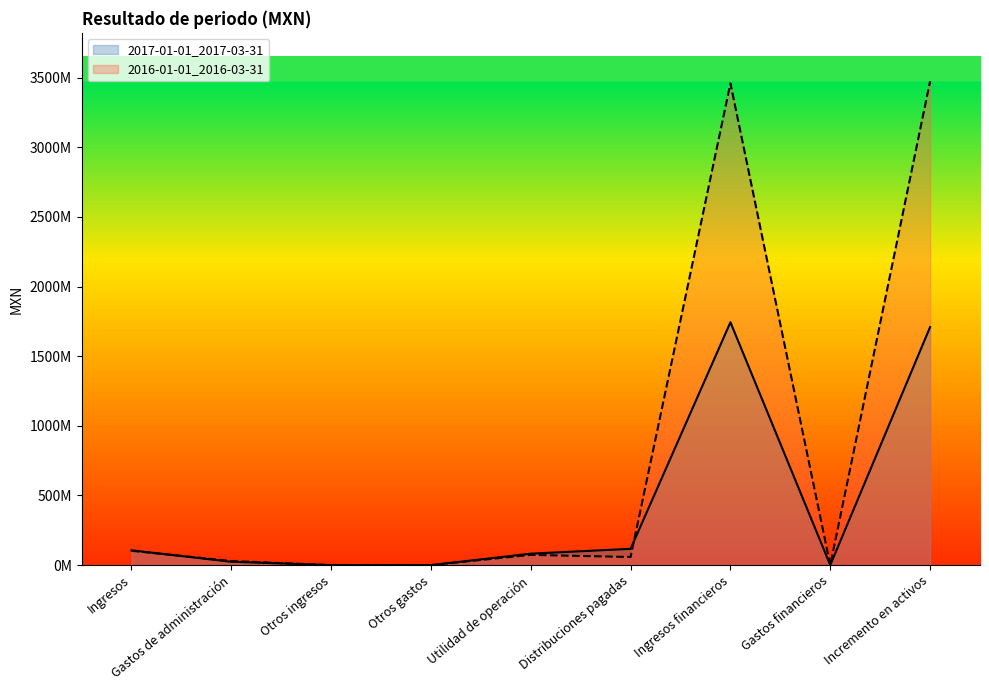

What is the maximum value shown in the chart?

3473694000